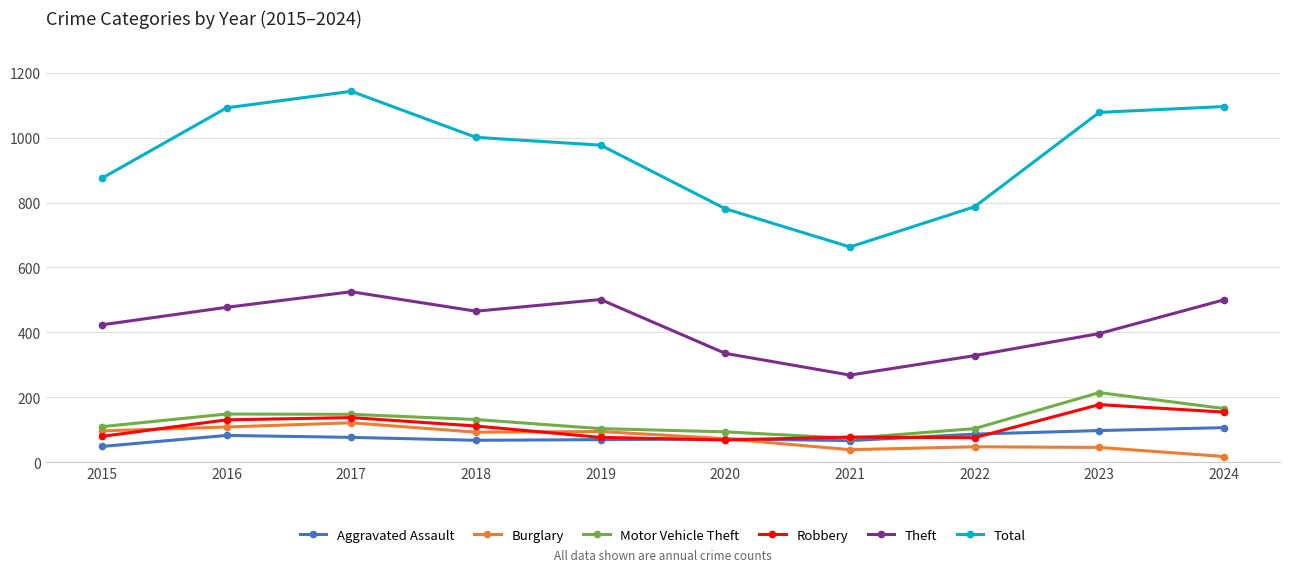

What is the approximate value of Motor Vehicle Theft at 2018?

131